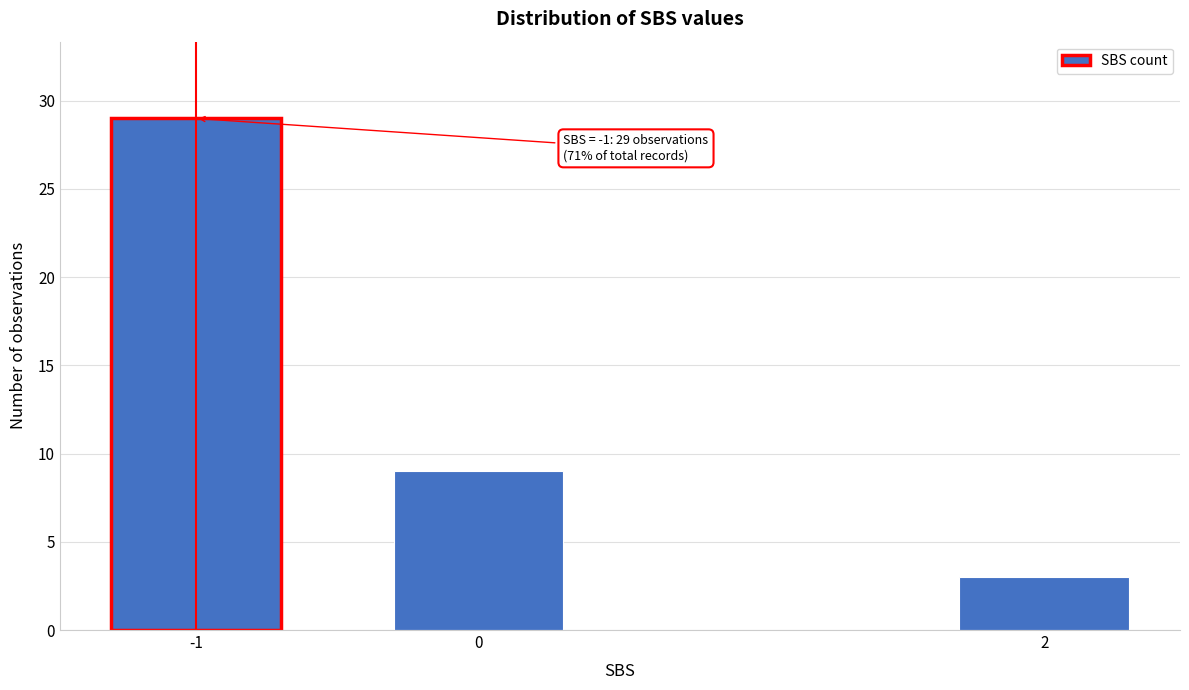

Reading right to left, what are all the values shown in this chart?

2=3	0=9	-1=29